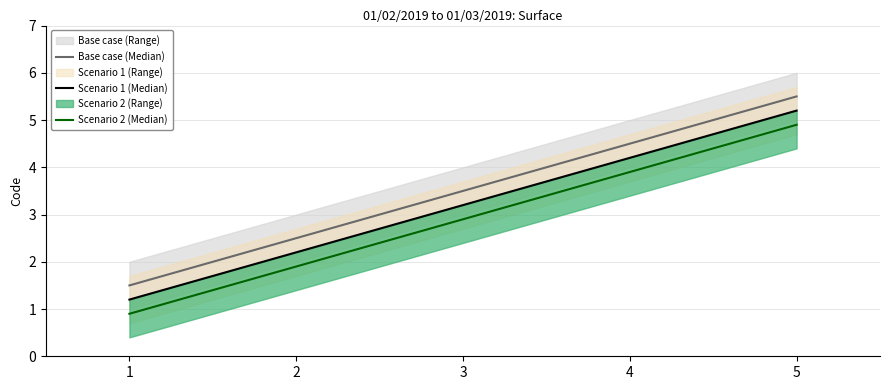

What is the highest value of the Scenario 2 (Median) series?

4.9